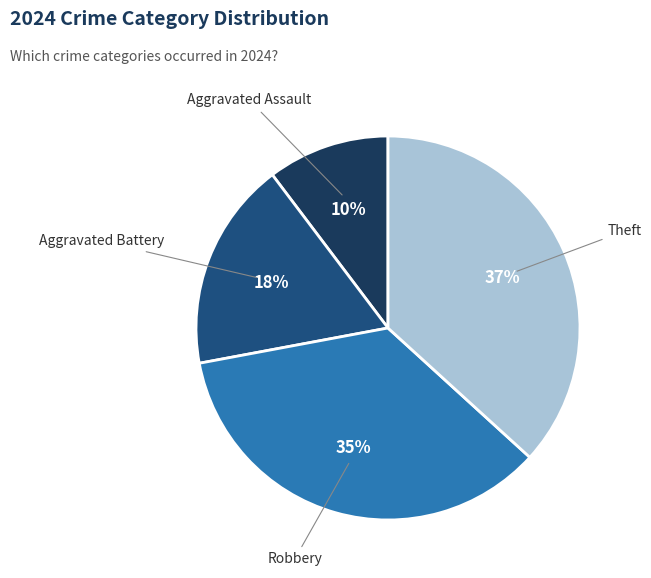

Do Aggravated Battery and Robbery together represent more than half of the pie?

Yes